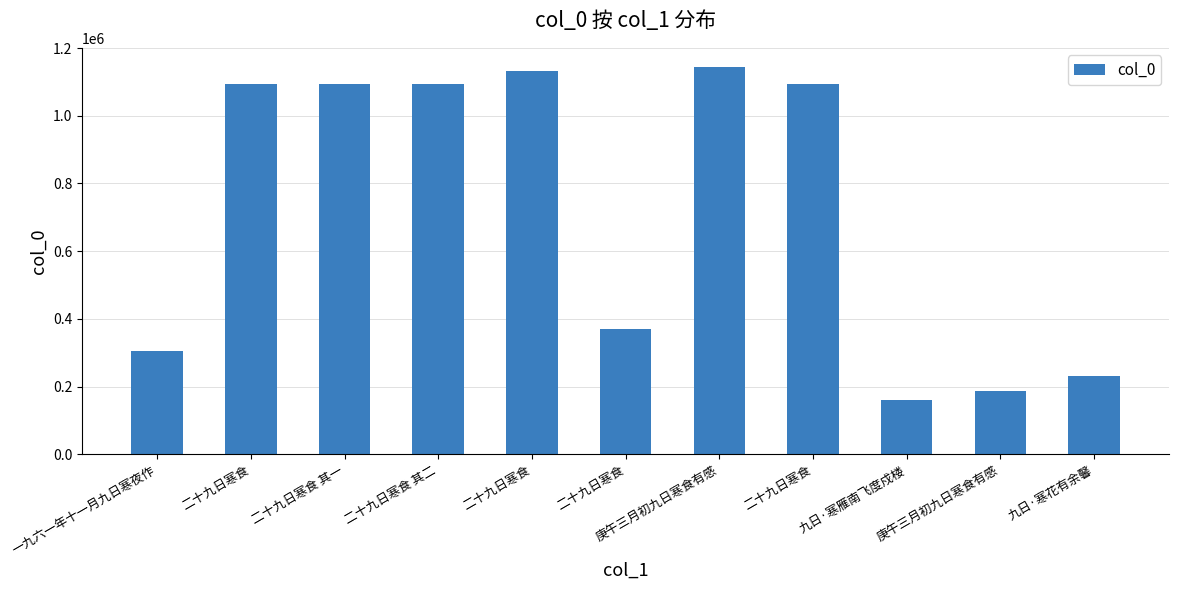

The value at 二十九日寒食 其一 is 1094422. True or false?

True